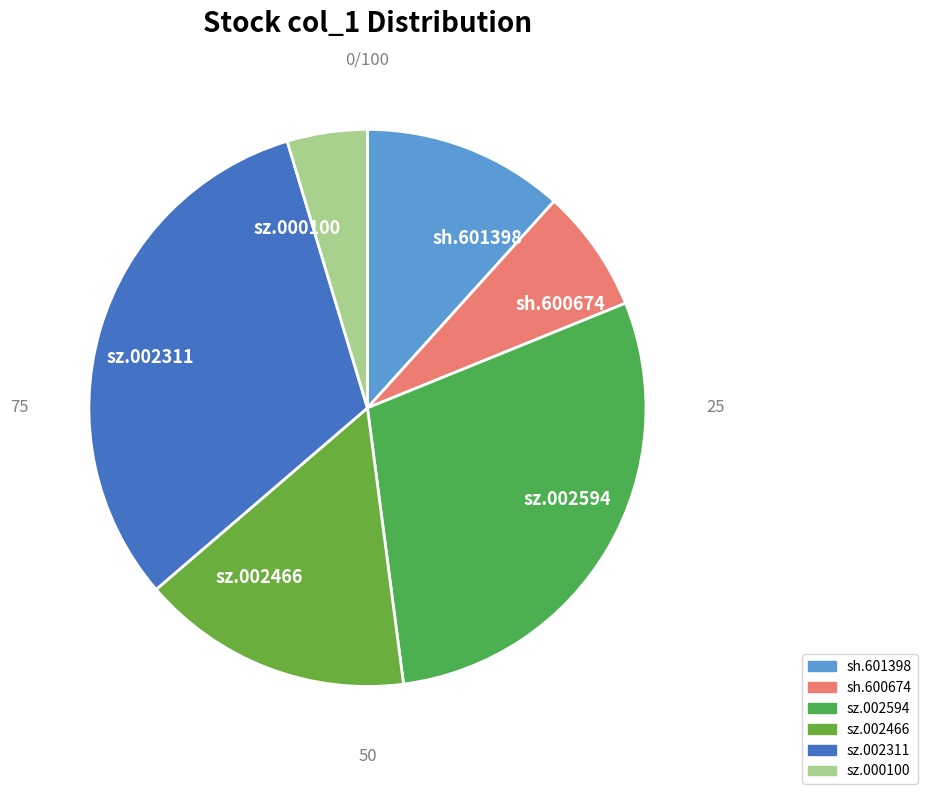

Is the sum of sz.000100 and sz.002466 greater than half?

No